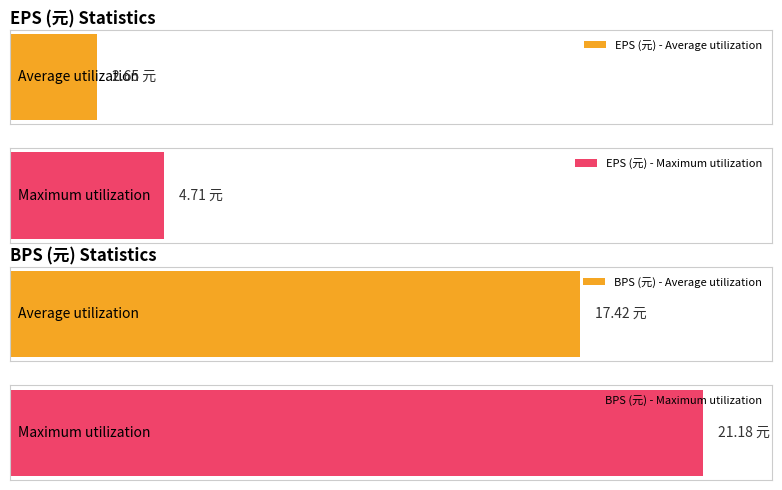

List the series in order of their overall mean, highest first.

BPS (元), EPS (元)